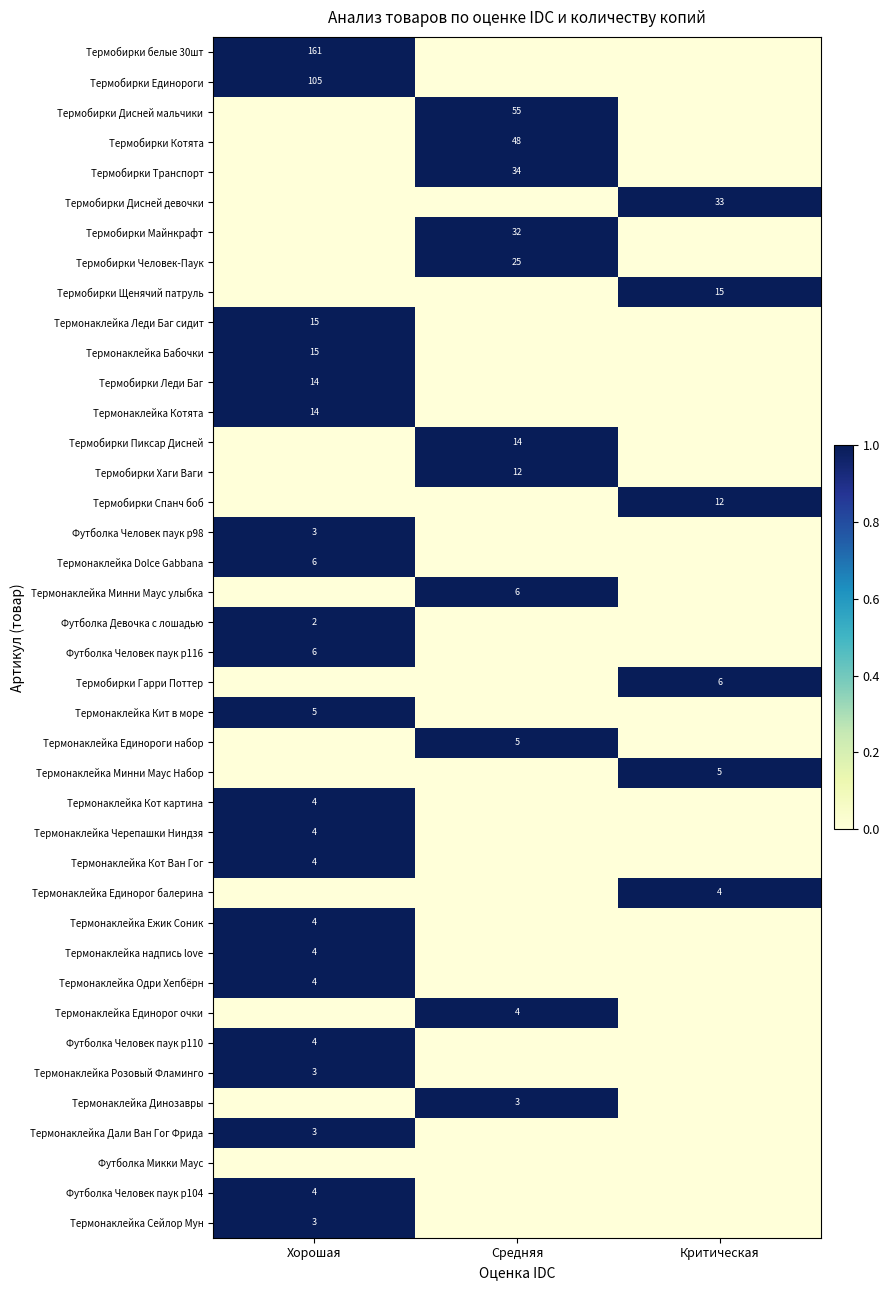

Is it true that Термобирки Транспорт equals 34 at Средняя?

True